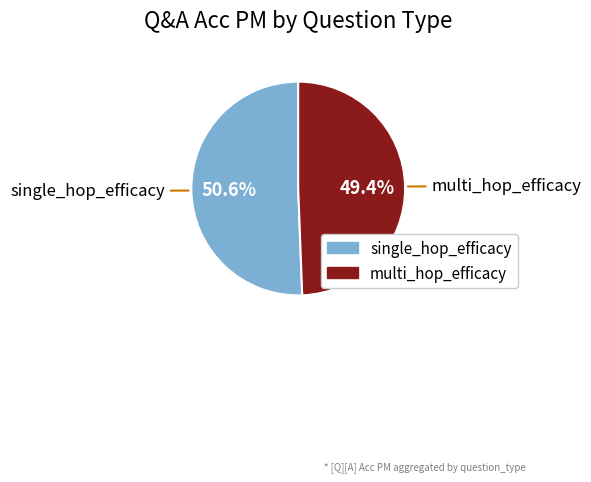

Count the number of slices in the pie.

2